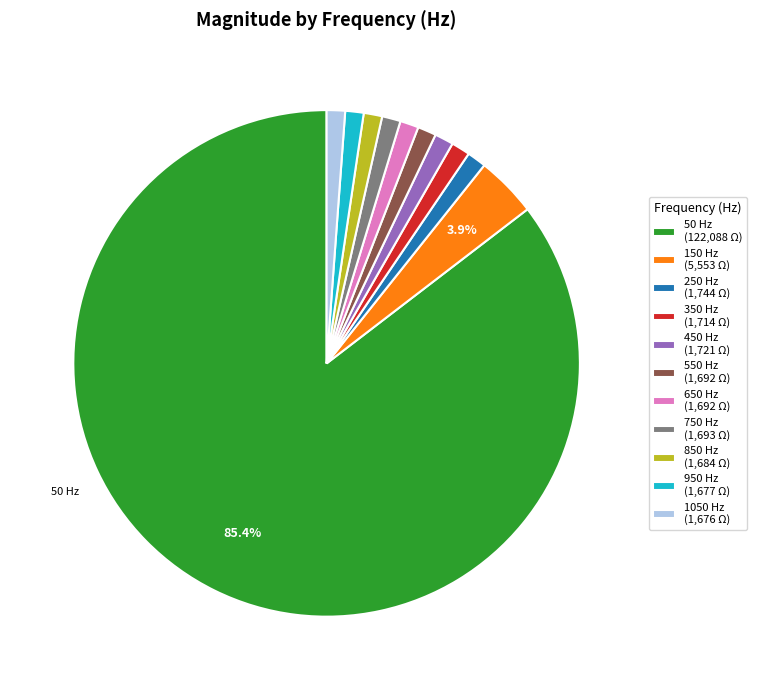

To the nearest percent, what is the difference between the largest and smallest slice percentages?

84%